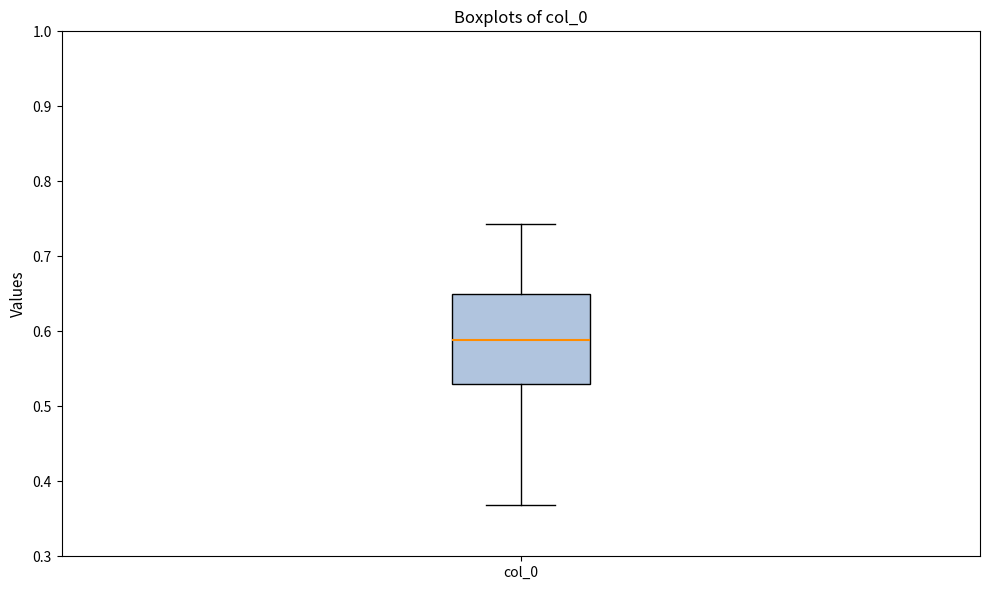

Where does the lower whisker of the box for col_0 end on the y-axis? The values are not printed on the chart, so give them approximately, as read against the axis.

0.37